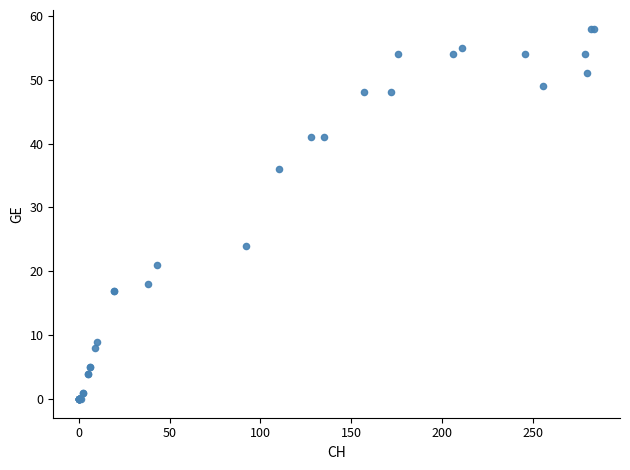

What Y value in the scatter plot is closest to 29?

24